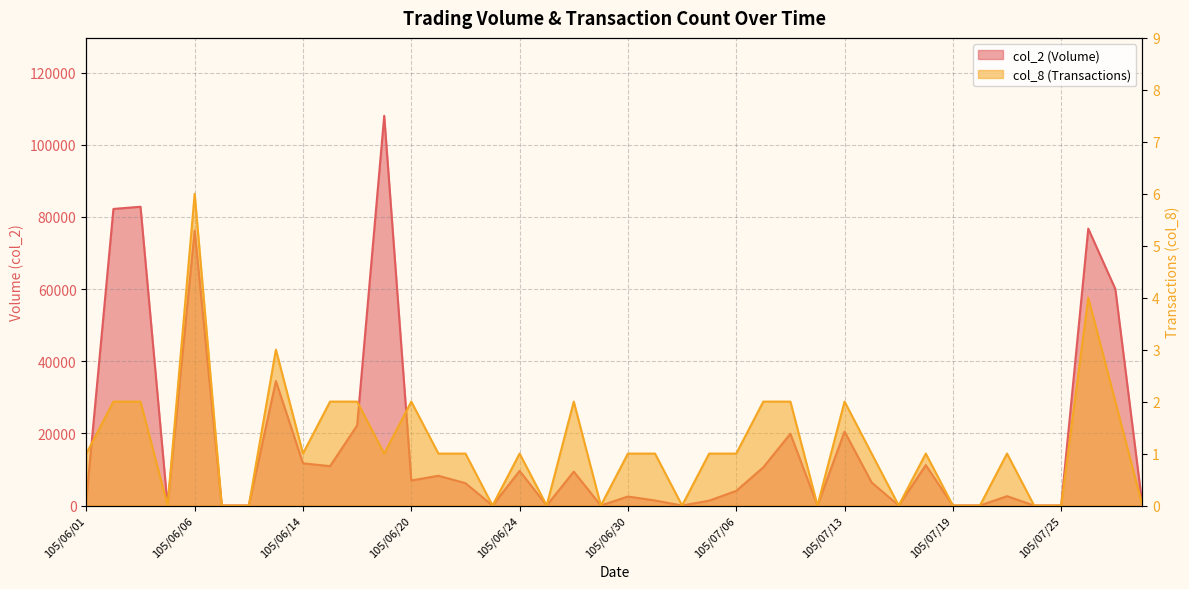

At which category does col_8 reach its first local valley?

105/06/04